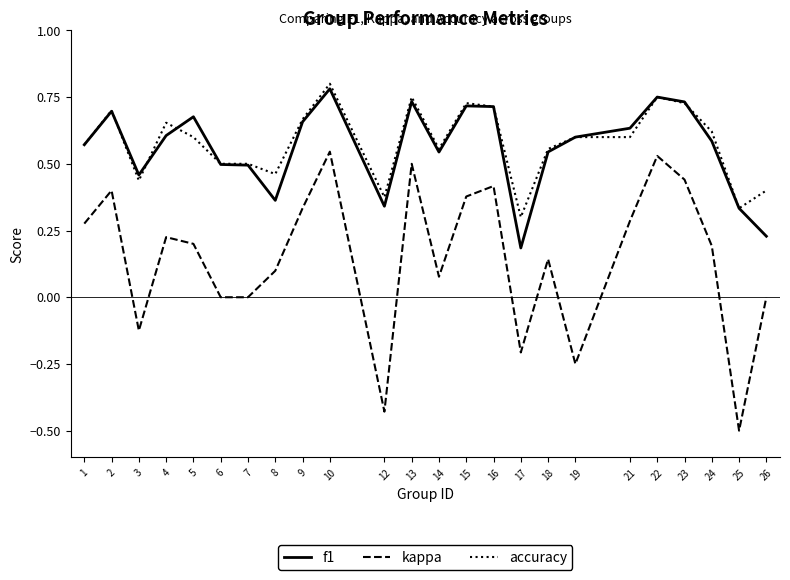

How many distinct data groups are displayed?

3